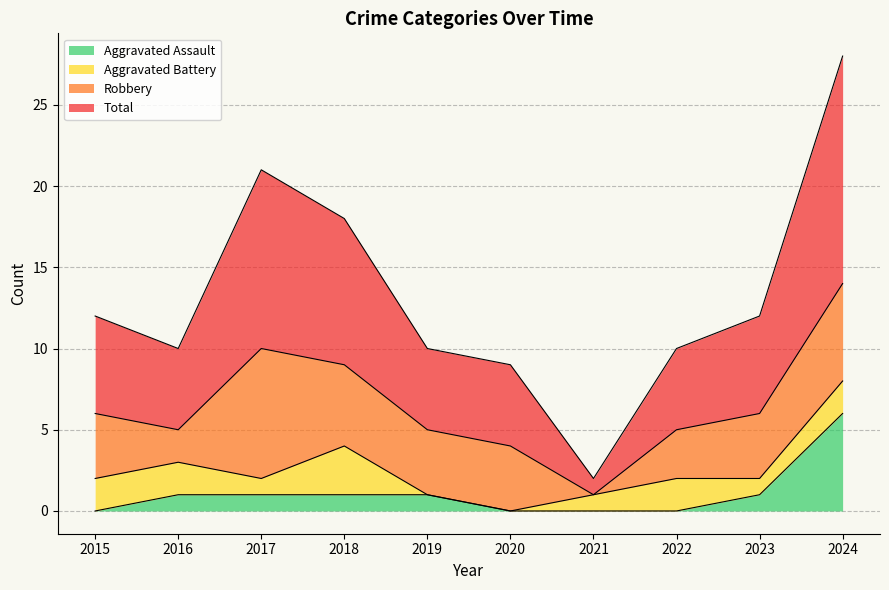

Count the Aggravated Assault values in the range 0 to 1.

9